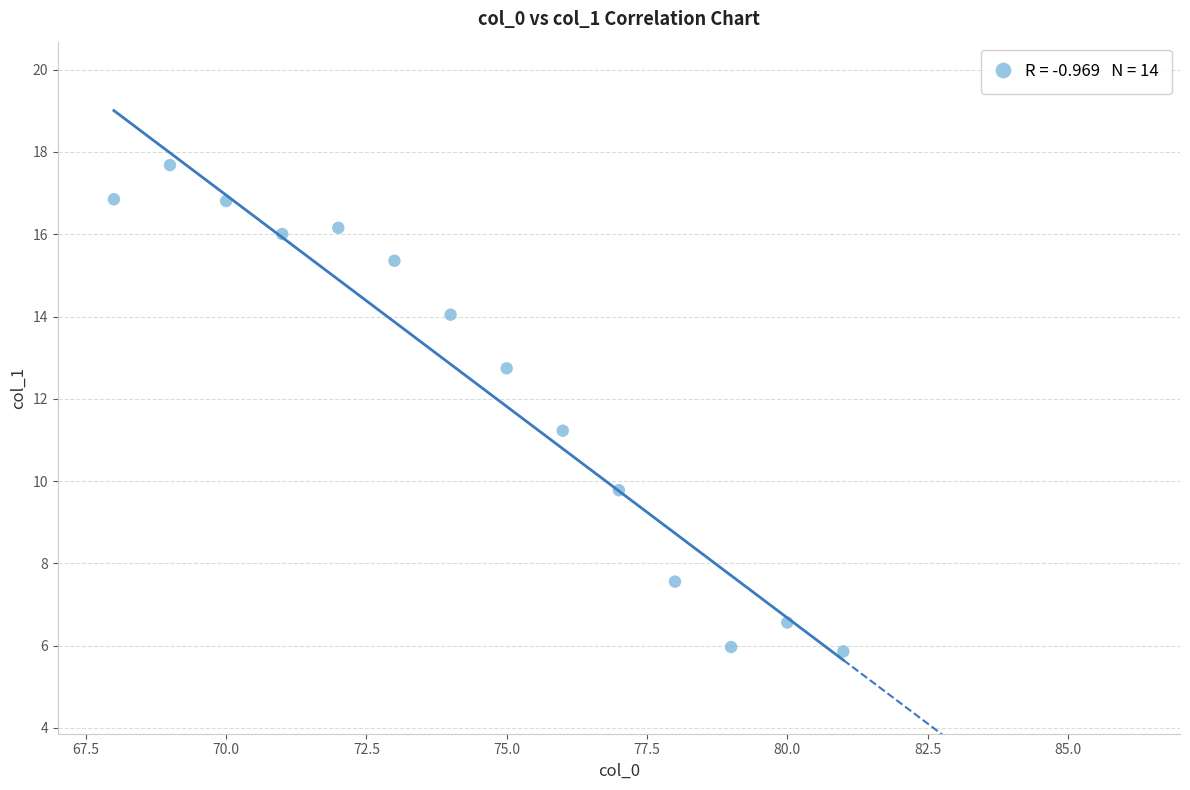

What is the range of Y values (max minus min)?

11.8